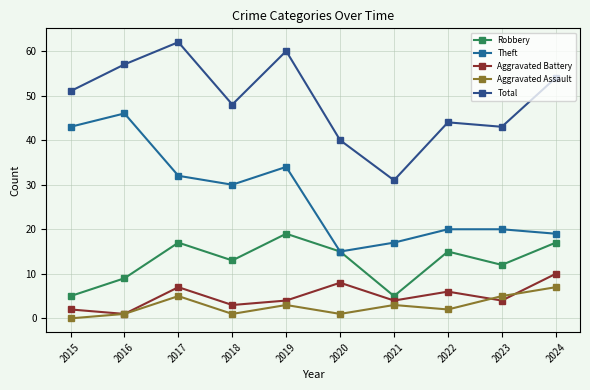

How many data points in Total are less than 51?

5